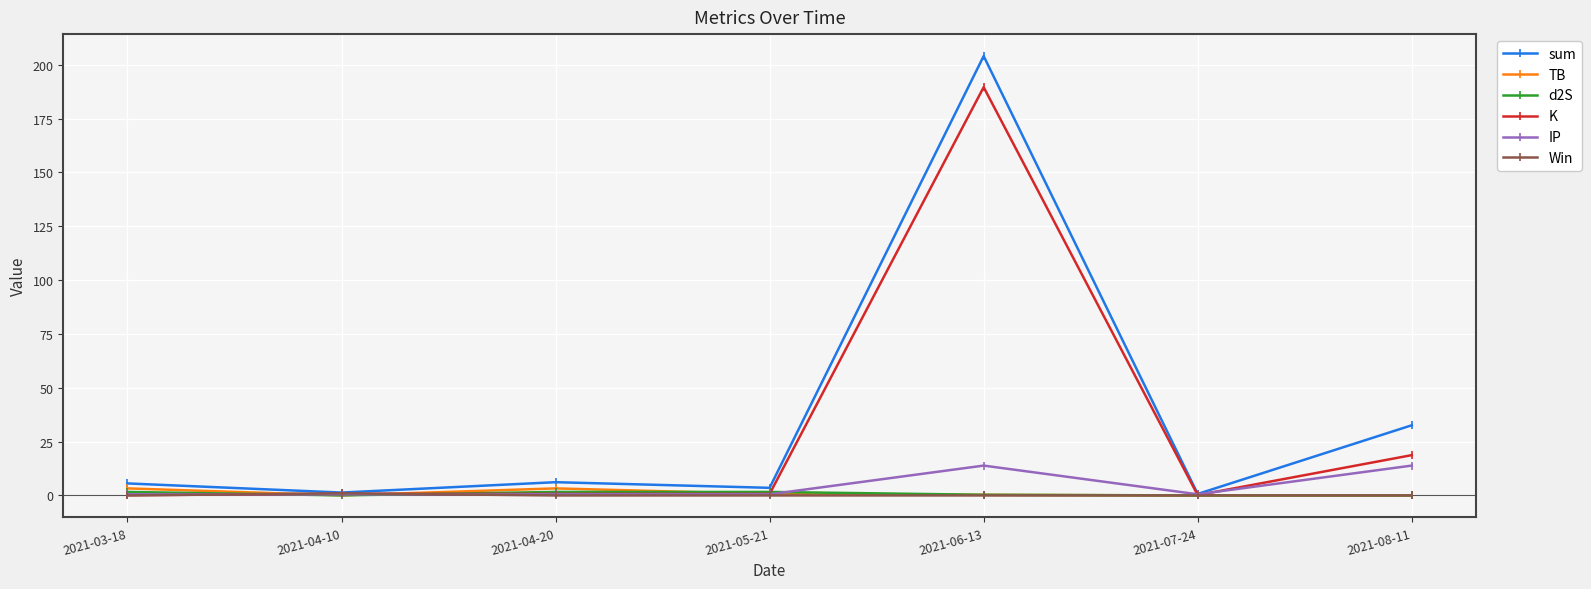

Is this an area chart (filled region under the line)?

No